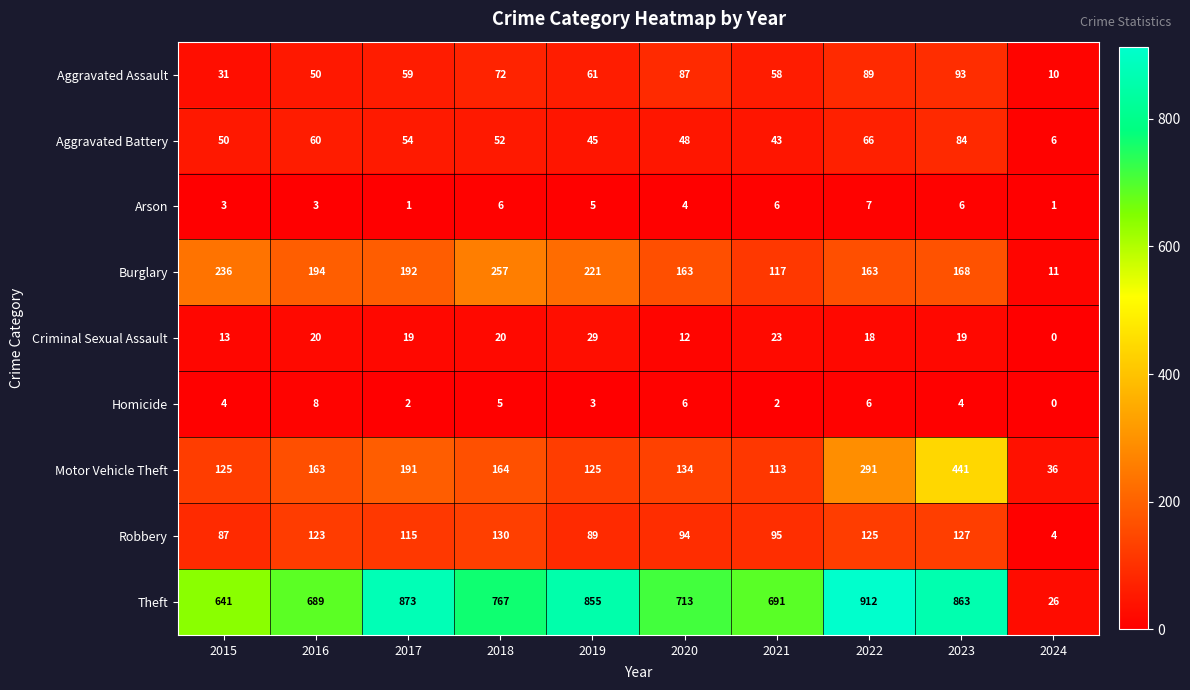

At how many categories does at least one series exceed 450?

9